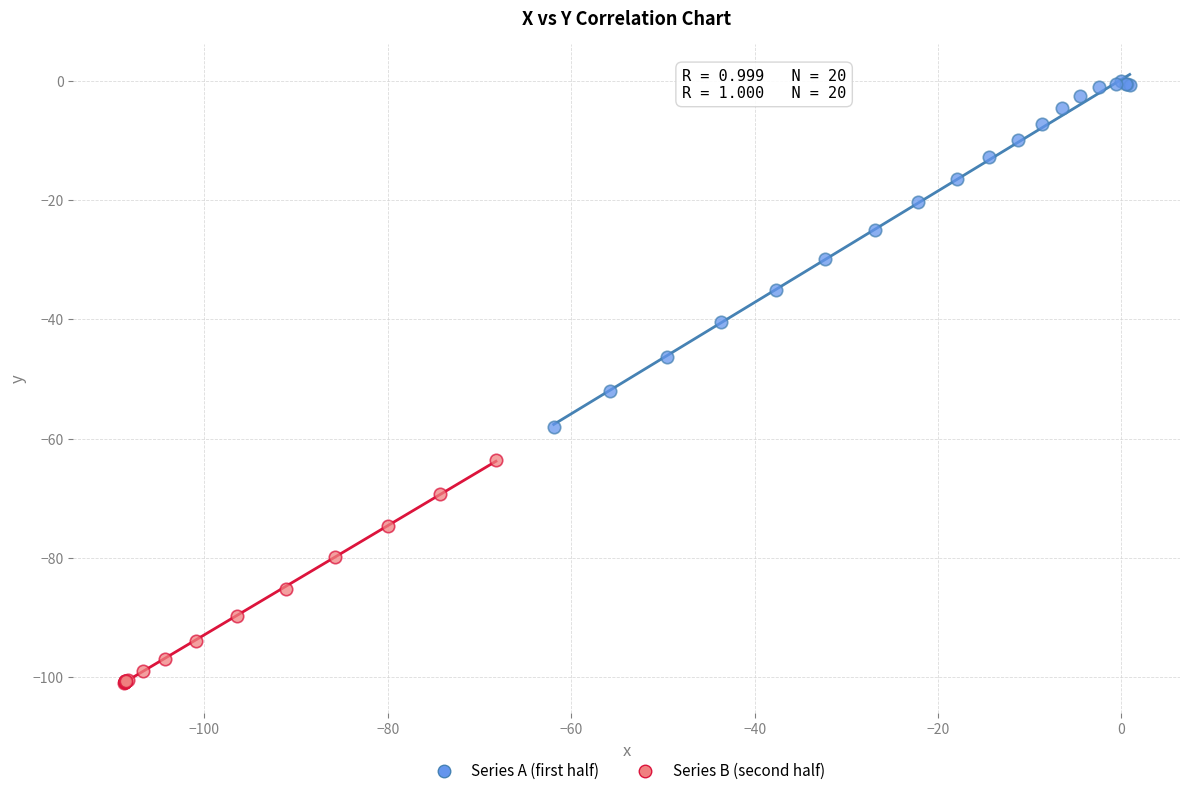

Which series contains the lowest Y value?

Series B (second half)